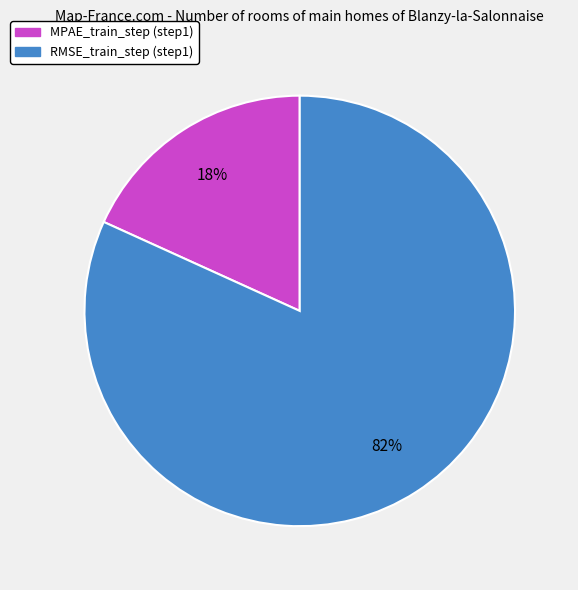

The MPAE_train_step slice represents 4% of the pie. True or false?

False